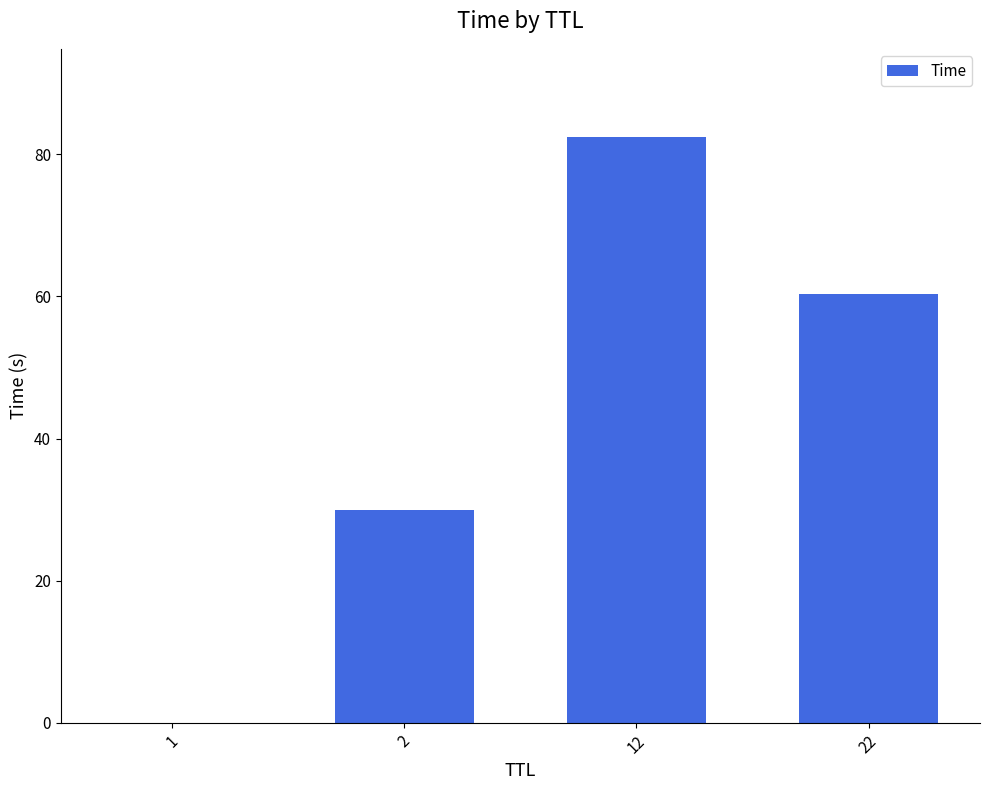

Where is the data nearest to the value 41?

2